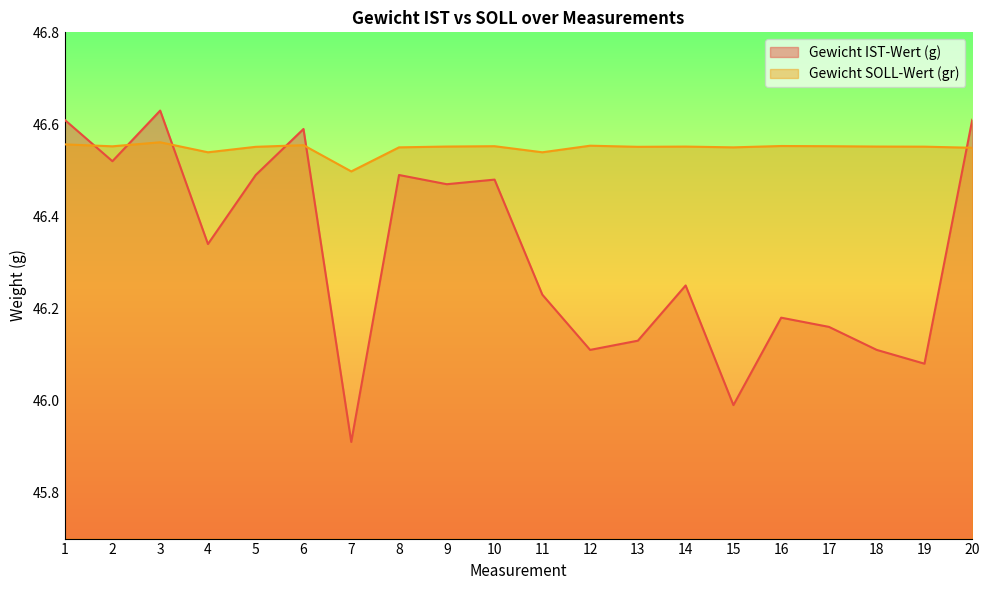

Reading left to right, list all the values displayed in this chart.

Gewicht IST-Wert (g): 1=46.6	2=46.5	3=46.6	4=46.3	5=46.5	6=46.6	7=45.9	8=46.5	9=46.5	10=46.5	11=46.2	12=46.1	13=46.1	14=46.2	15=46.0	16=46.2	17=46.2	18=46.1	19=46.1	20=46.6
Gewicht SOLL-Wert (gr): 1=46.6	2=46.6	3=46.6	4=46.5	5=46.6	6=46.6	7=46.5	8=46.6	9=46.6	10=46.6	11=46.5	12=46.6	13=46.6	14=46.6	15=46.6	16=46.6	17=46.6	18=46.6	19=46.6	20=46.5